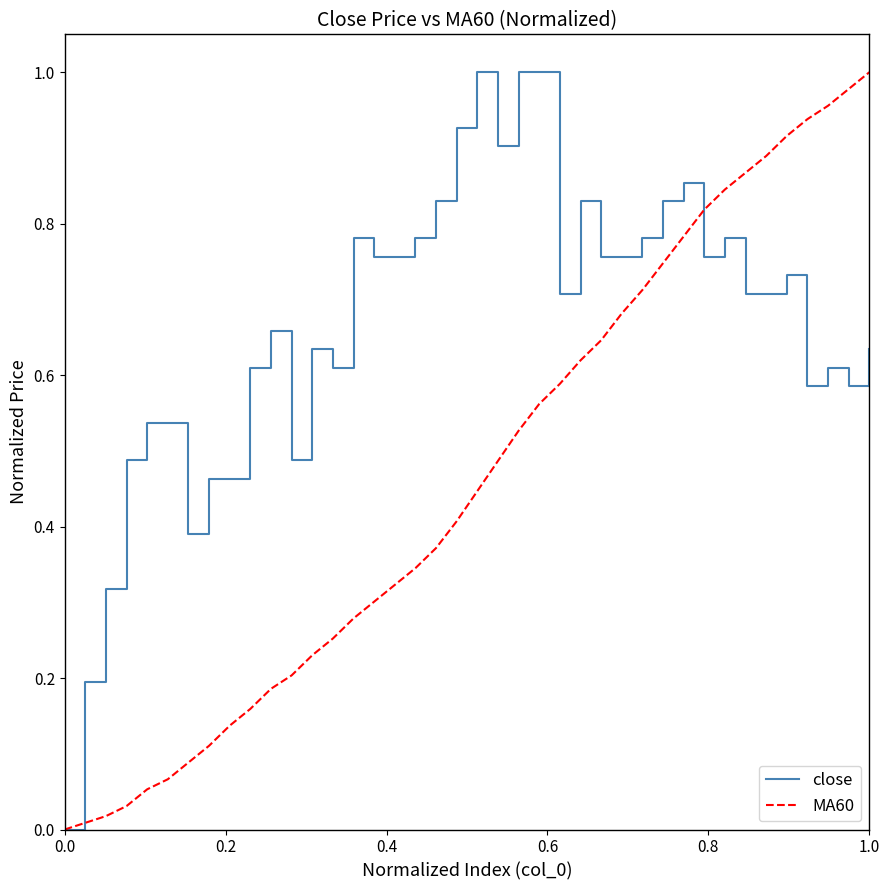

True or false: close has more than 0 points higher than both neighbors.

True